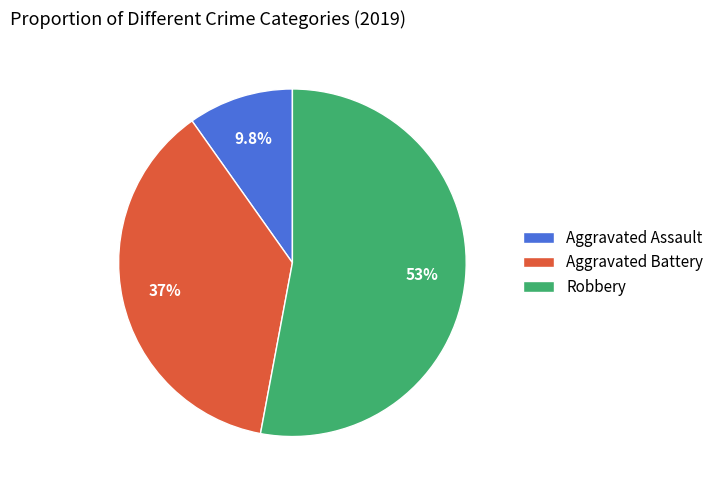

Rank the categories by value from lowest to highest.

Aggravated Assault, Aggravated Battery, Robbery